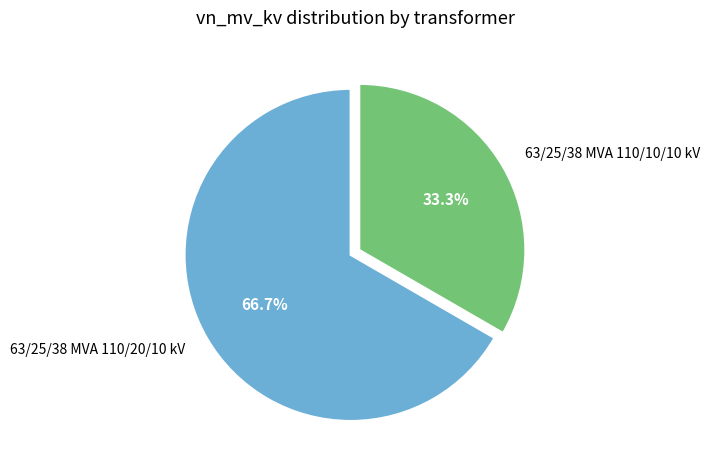

True or false: 63/25/38 MVA 110/20/10 kV accounts for 67% of the total.

True